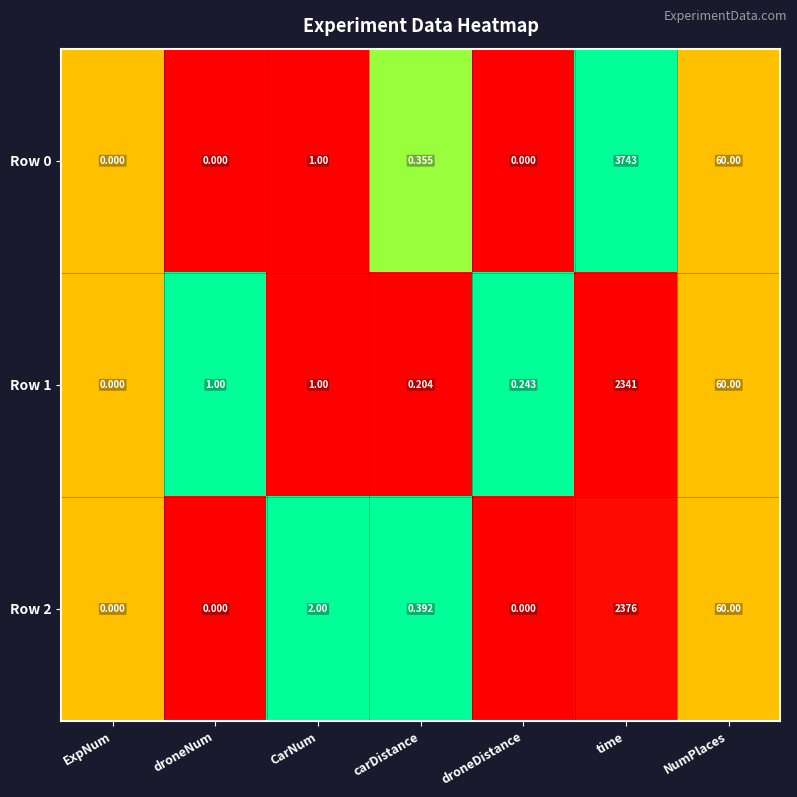

Where is Row 1 nearest to the value 1170?

NumPlaces